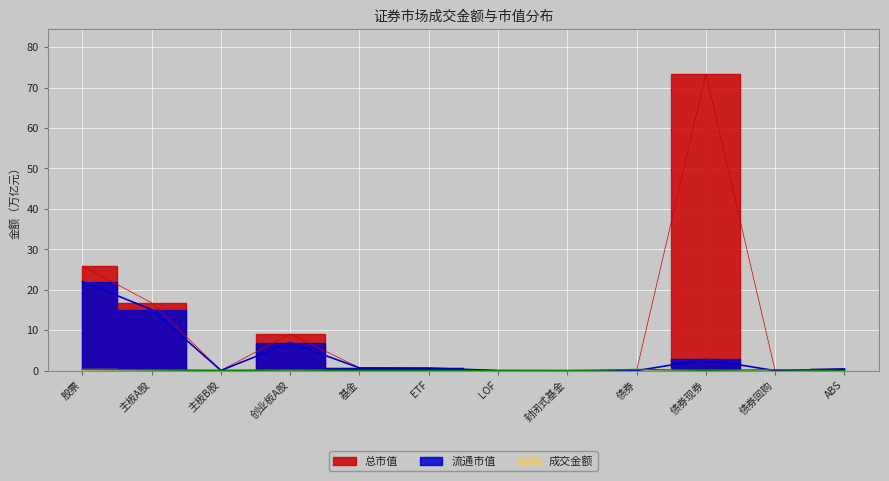

At which label does 总市值 reach its minimum?

债券